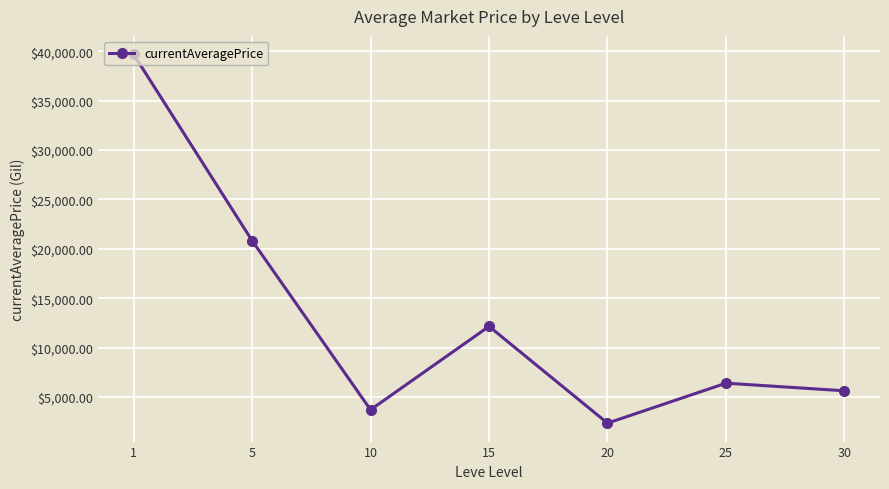

List the labels in order of value, smallest first.

20, 10, 30, 25, 15, 5, 1